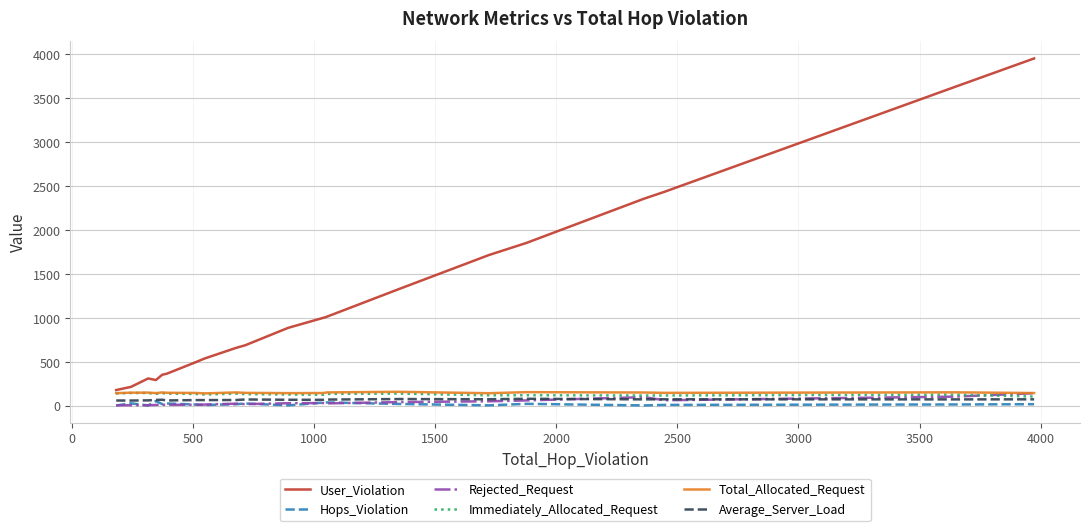

Which series has the largest range (max minus min)?

User_Violation